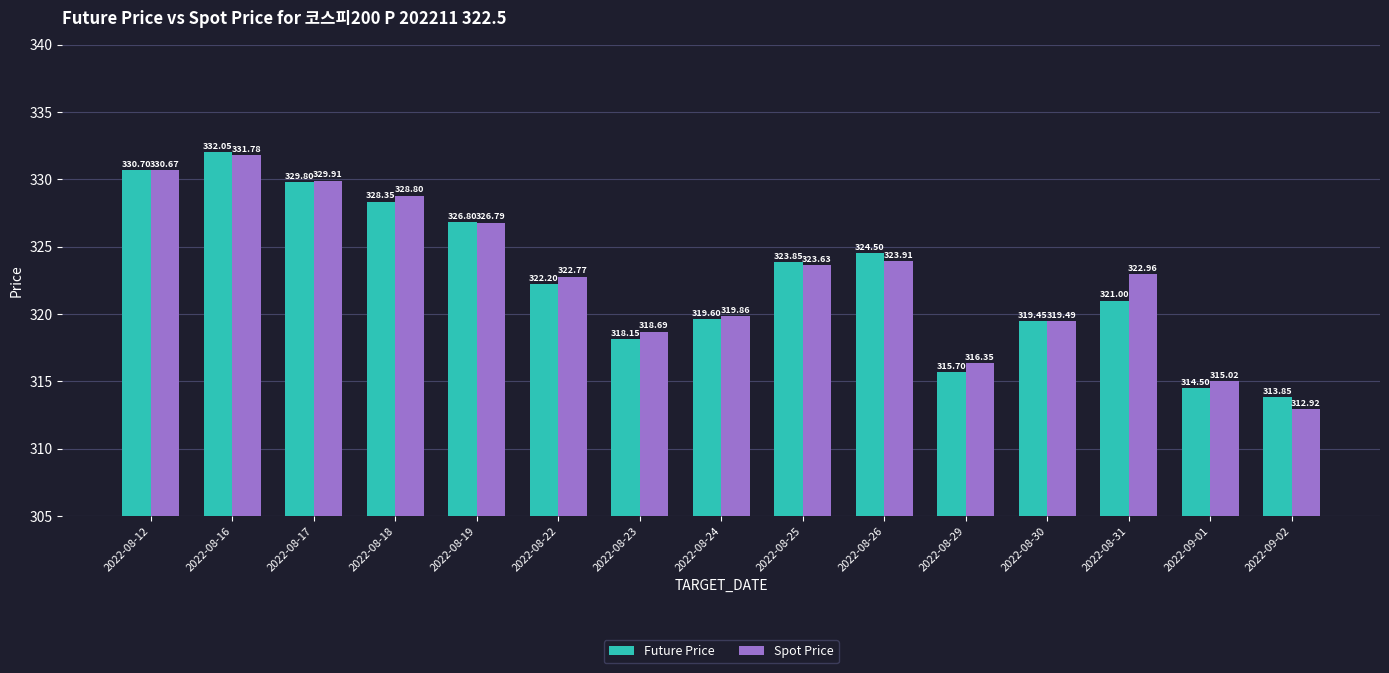

The value of Spot Price at 2022-09-01 is 315.0. True or false?

True